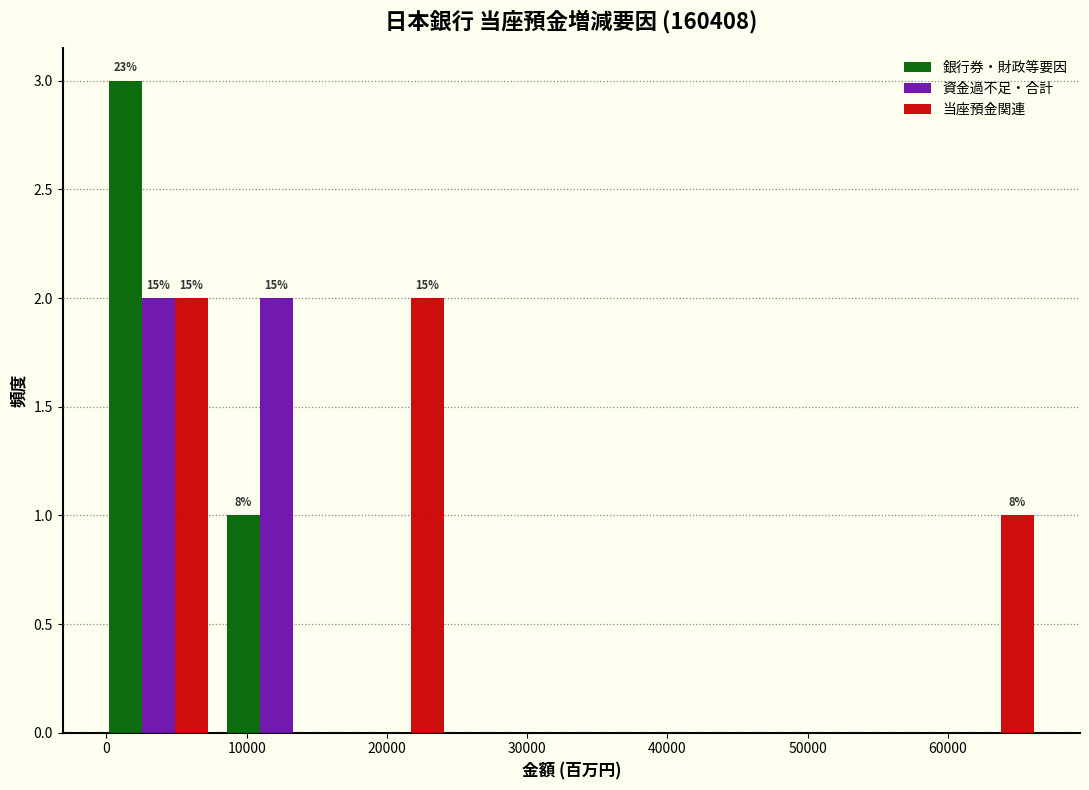

In the 銀行券・財政等要因 series, which range on the x-axis has the tallest bar?

-1000 to 8000